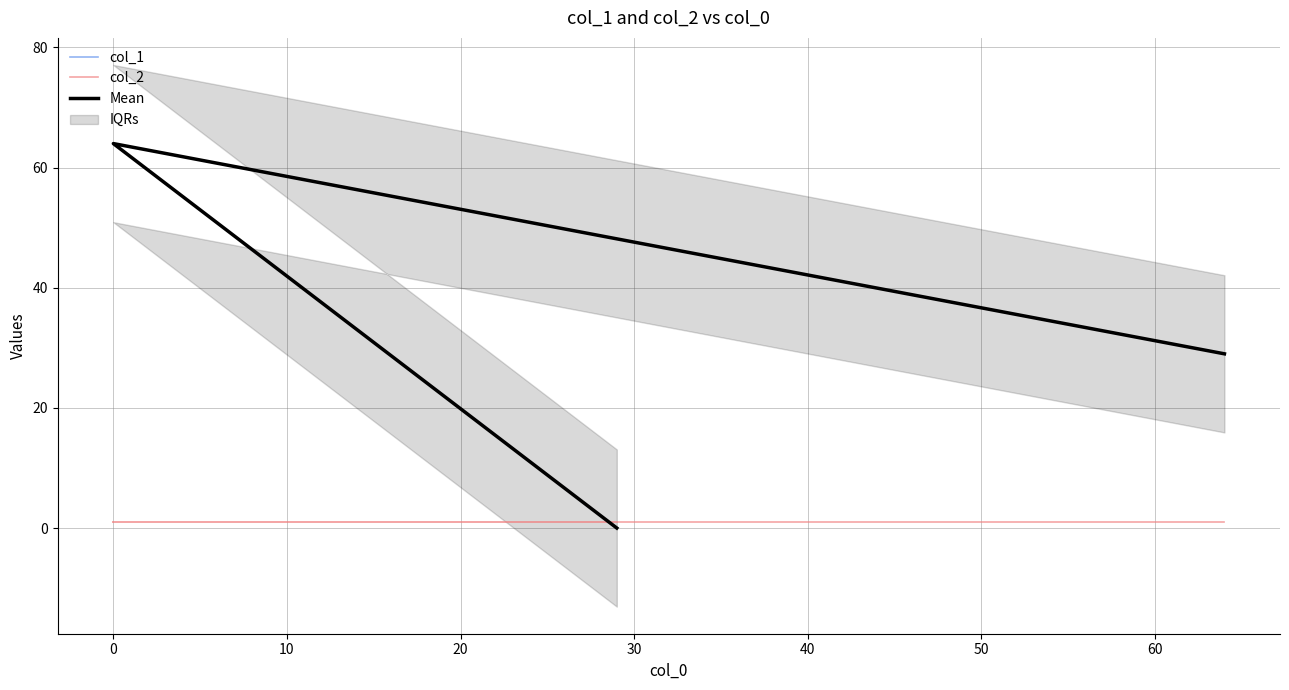

What are all the series names shown in the legend?

col_1, col_2, Mean